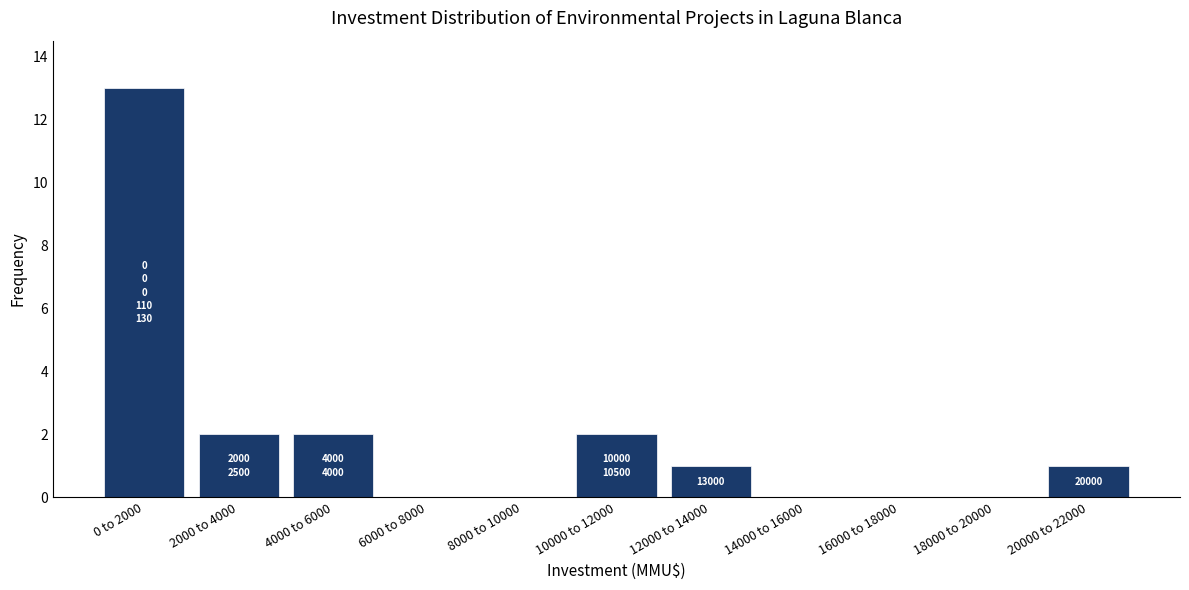

Reading right to left, what are all the values shown in this chart?

20000 to 22000=1	18000 to 20000=0	16000 to 18000=0	14000 to 16000=0	12000 to 14000=1	10000 to 12000=2	8000 to 10000=0	6000 to 8000=0	4000 to 6000=2	2000 to 4000=2	0 to 2000=13